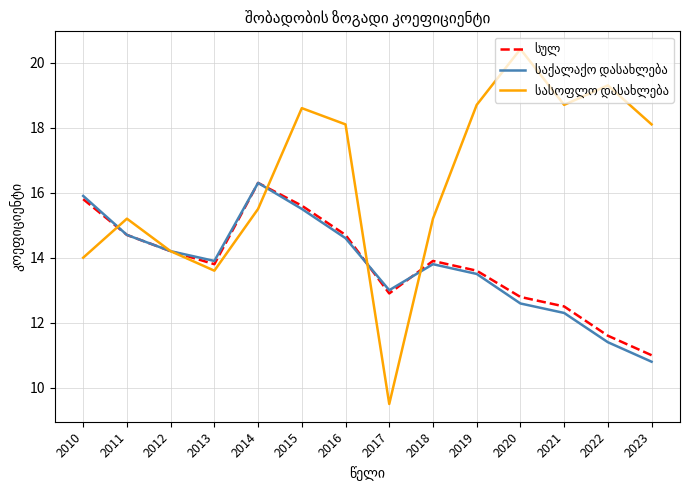

What is the difference between the highest and lowest values at 2014?

0.8